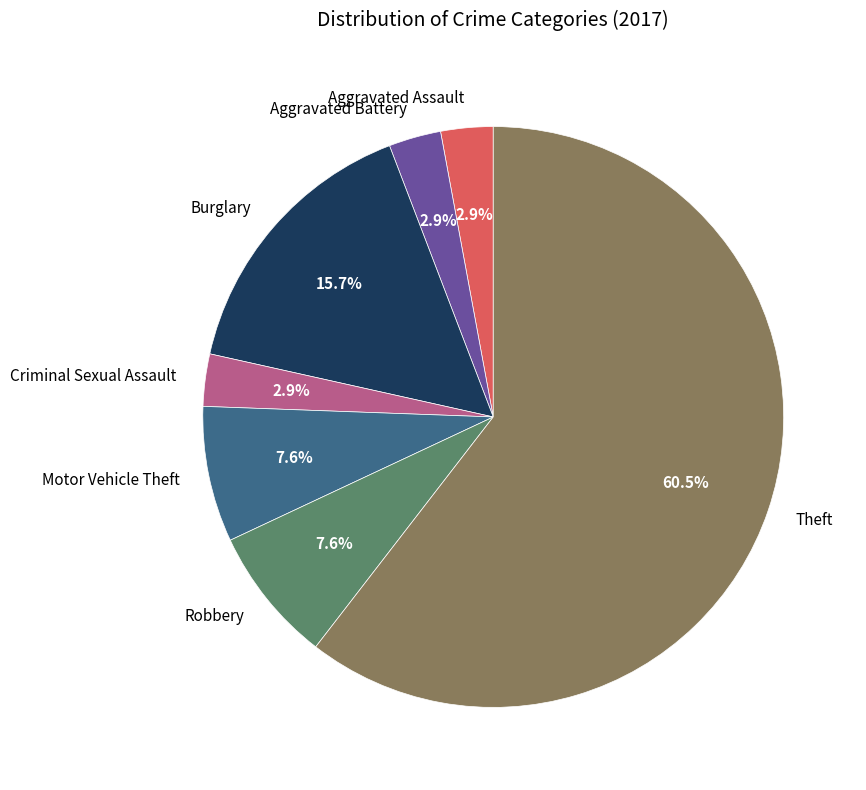

True or false: Criminal Sexual Assault accounts for 3% of the total.

True